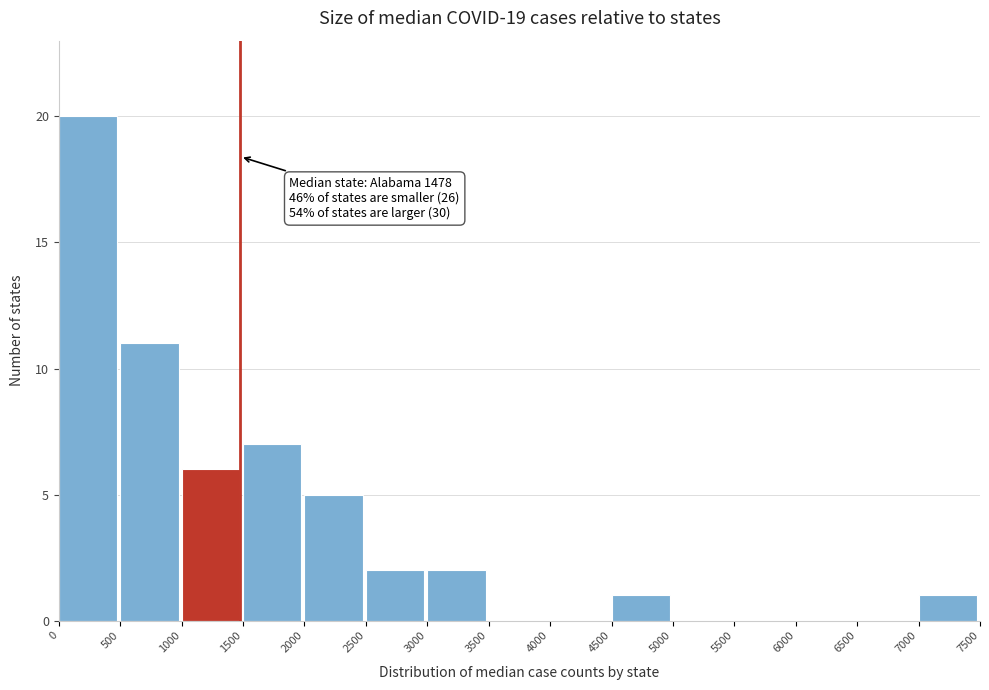

Which range on the x-axis has the tallest bar?

0 to 500